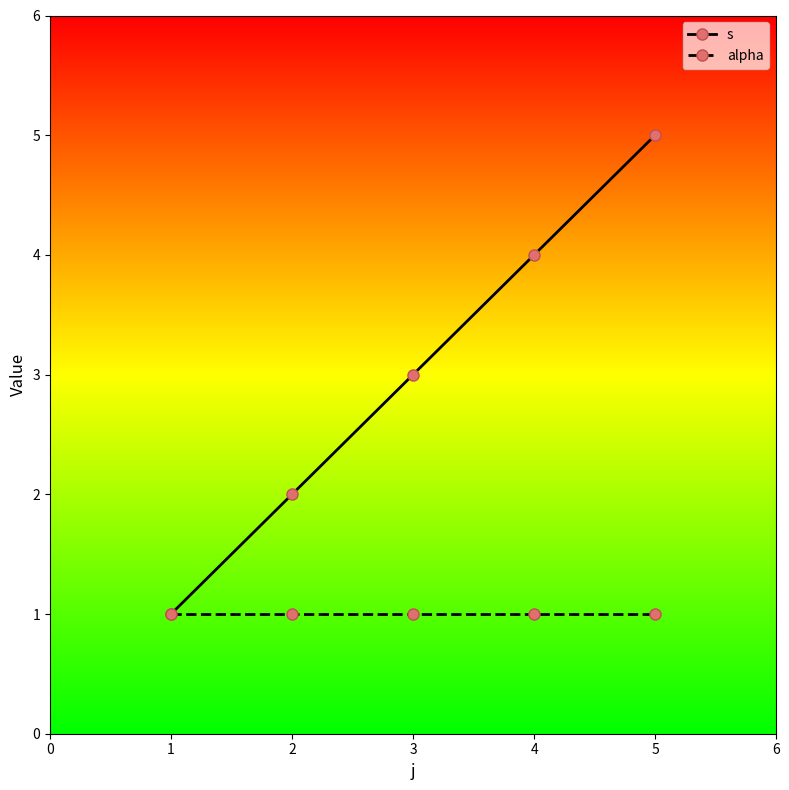

How many data points does each series have?

5